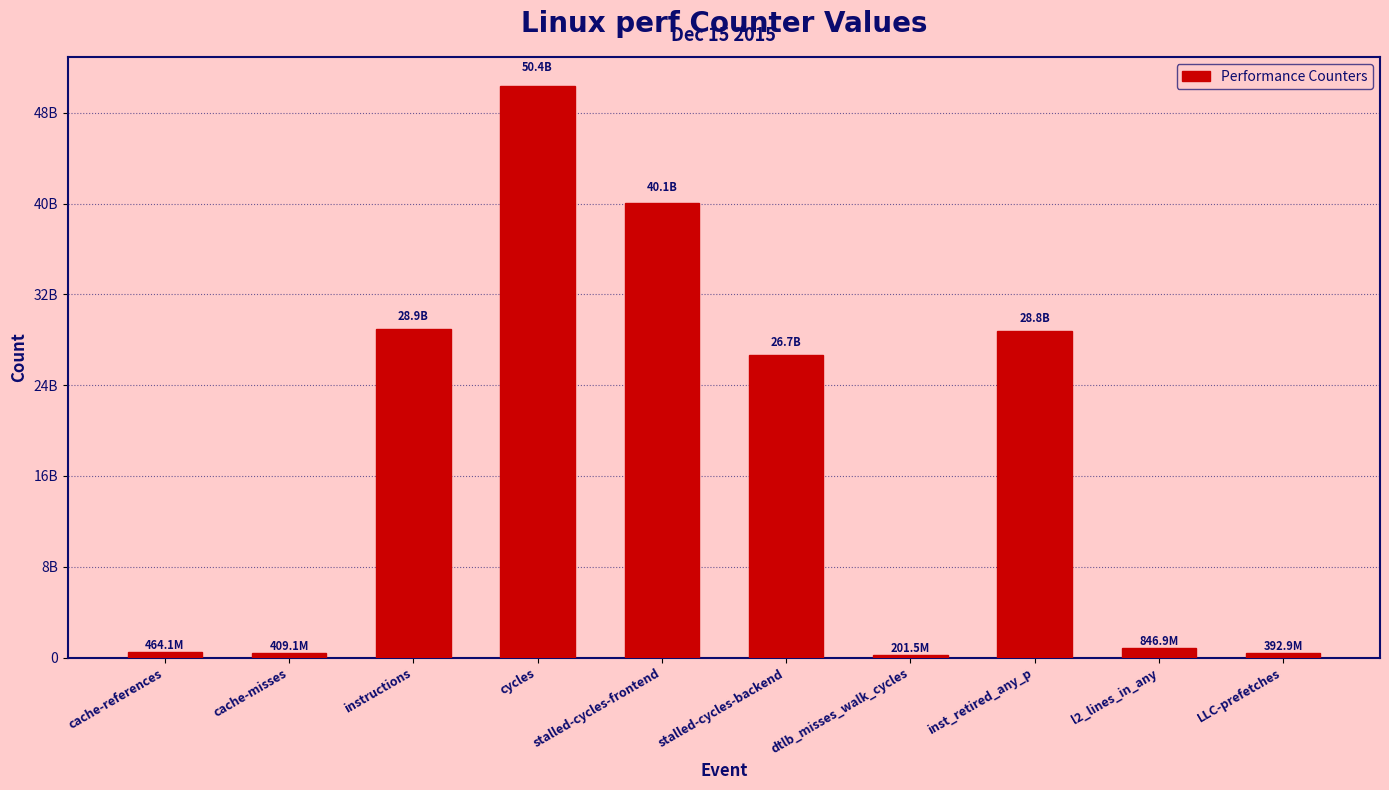

List the labels in order of value, smallest first.

dtlb_misses_walk_cycles, LLC-prefetches, cache-misses, cache-references, l2_lines_in_any, stalled-cycles-backend, inst_retired_any_p, instructions, stalled-cycles-frontend, cycles